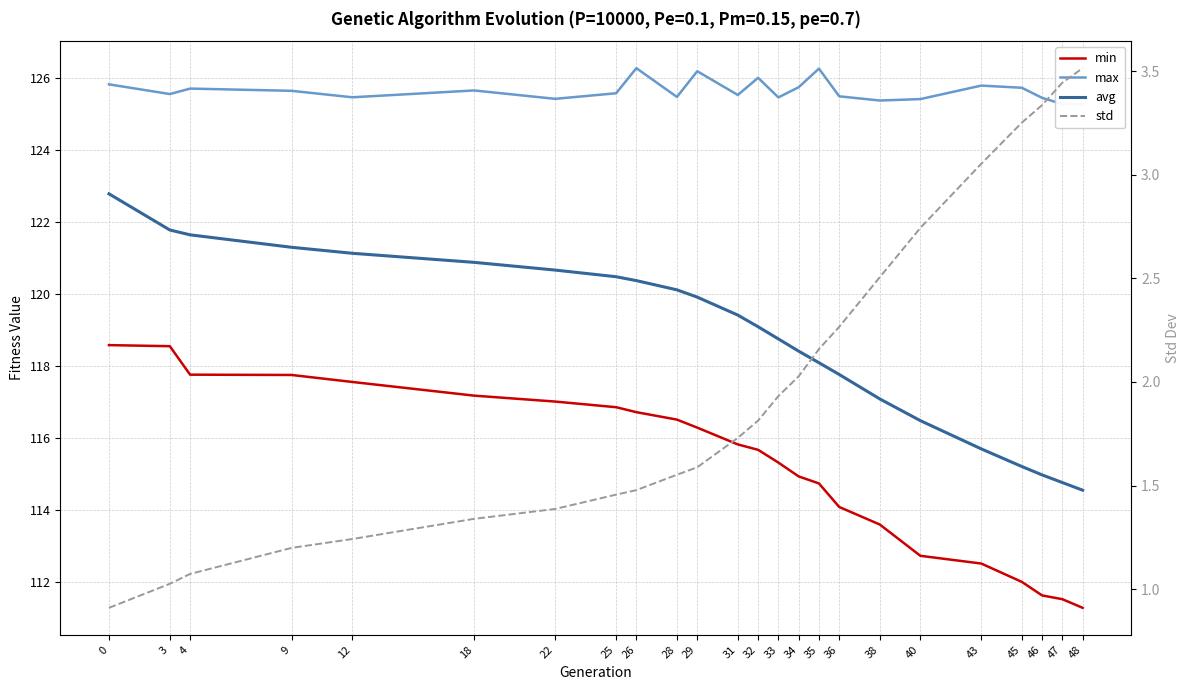

Reading right to left, what are all the values shown in this chart?

min: 111.3	111.5	111.6	112.0	112.5	112.7	113.6	114.1	114.7	114.9	115.3	115.7	115.8	116.3	116.5	116.7	116.8	117.0	117.2	117.5	117.7	117.8	118.5	118.6
max: 125.3	125.3	125.5	125.7	125.8	125.4	125.4	125.5	126.3	125.7	125.5	126.0	125.5	126.2	125.5	126.3	125.6	125.4	125.7	125.5	125.6	125.7	125.6	125.8
avg: 114.5	114.8	115.0	115.2	115.7	116.5	117.1	117.8	118.1	118.4	118.7	119.1	119.4	119.9	120.1	120.4	120.5	120.7	120.9	121.1	121.3	121.6	121.8	122.8
std: 3.5	3.4	3.3	3.3	3.1	2.7	2.5	2.3	2.2	2.0	1.9	1.8	1.7	1.6	1.6	1.5	1.5	1.4	1.3	1.2	1.2	1.1	1.0	0.9